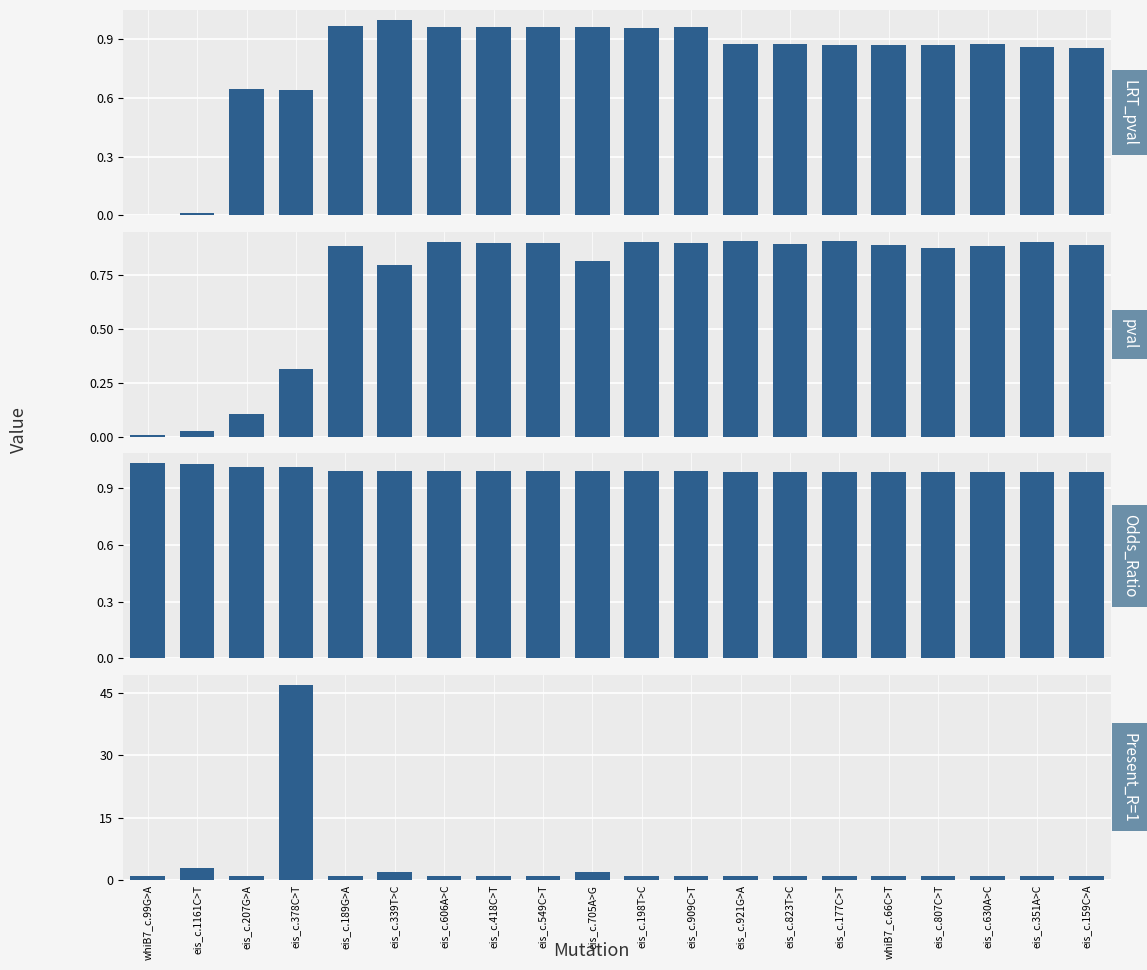

The value of LRT_pval at eis_c.198T>C is 1.4. True or false?

False